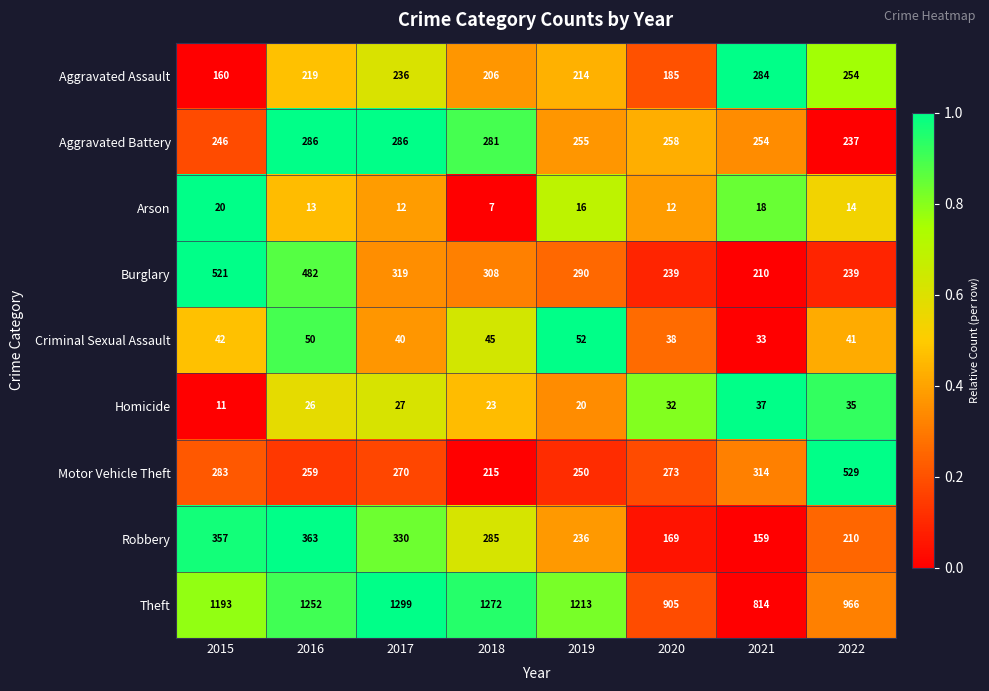

How many values in the Robbery series are below 285?

4